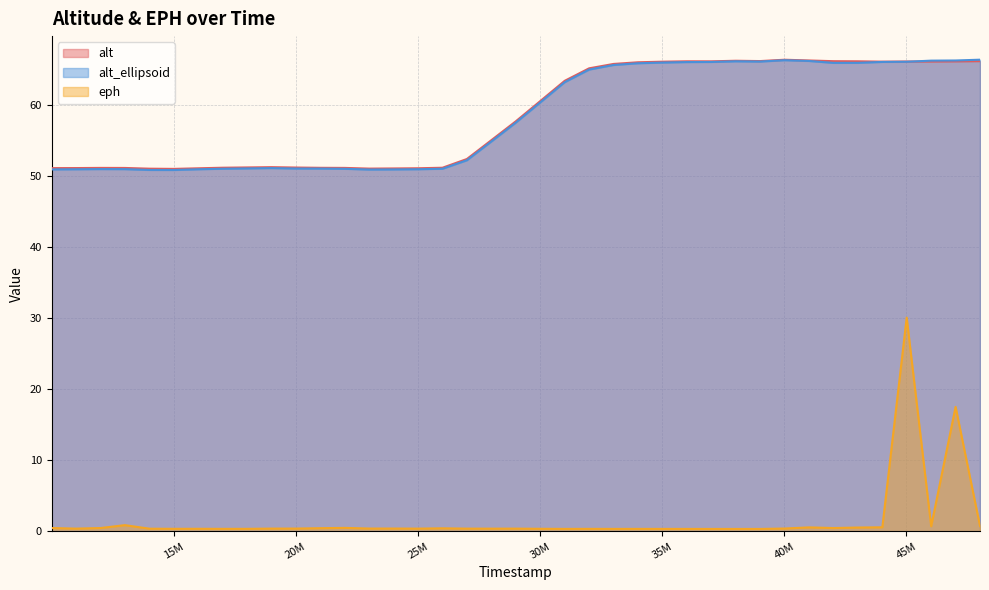

What is the lowest value of the alt series?

51.0